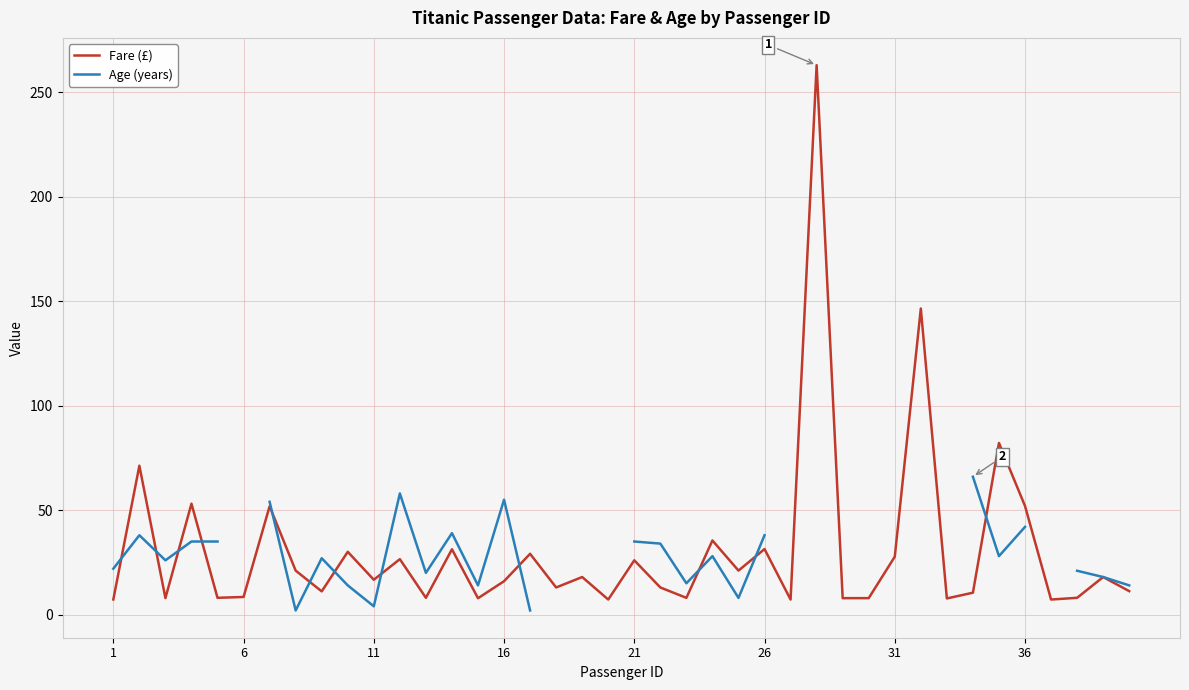

In Age (years), how many points are higher than both neighbors (excluding endpoints)?

6